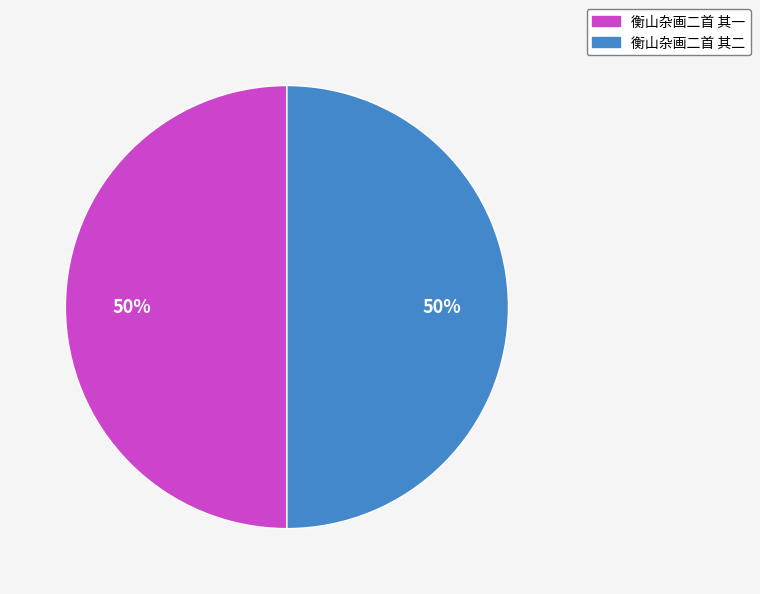

What is the ratio of the value at 衡山杂画二首 其一 to the value at 衡山杂画二首 其二?

1.0